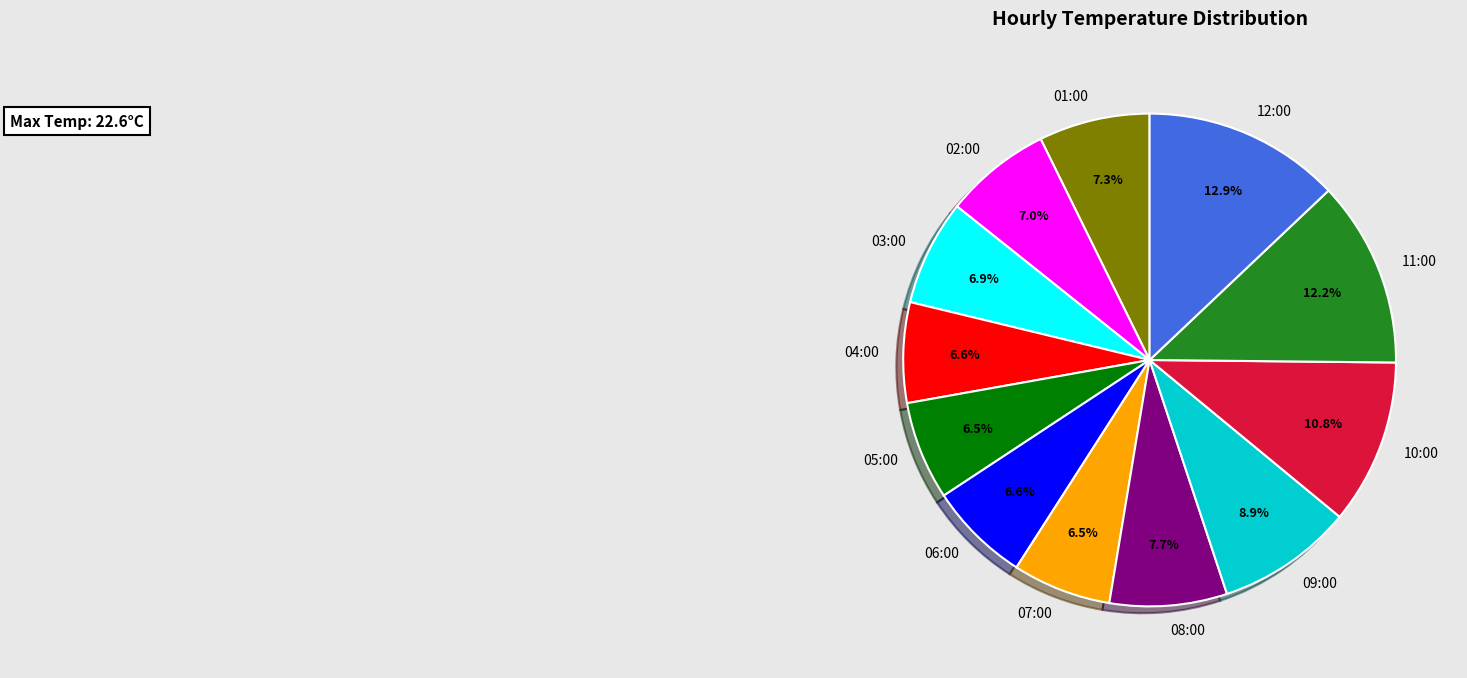

How many segments does this pie chart have?

12